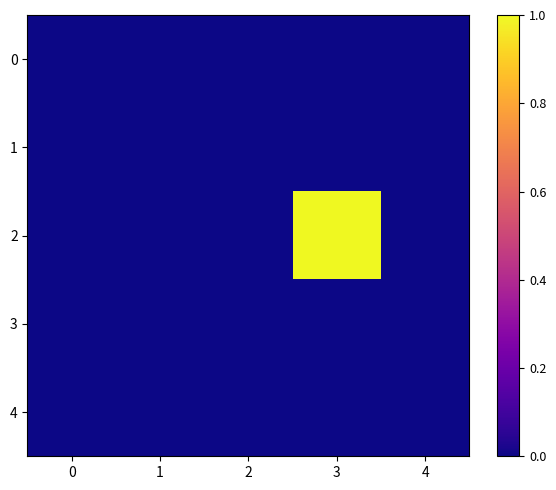

Reading left to right, what are all the values shown in this chart?

0: 0=0	1=0	2=0	3=0	4=0
1: 0=0	1=0	2=0	3=0	4=0
2: 0=0	1=0	2=0	3=1	4=0
3: 0=0	1=0	2=0	3=0	4=0
4: 0=0	1=0	2=0	3=0	4=0